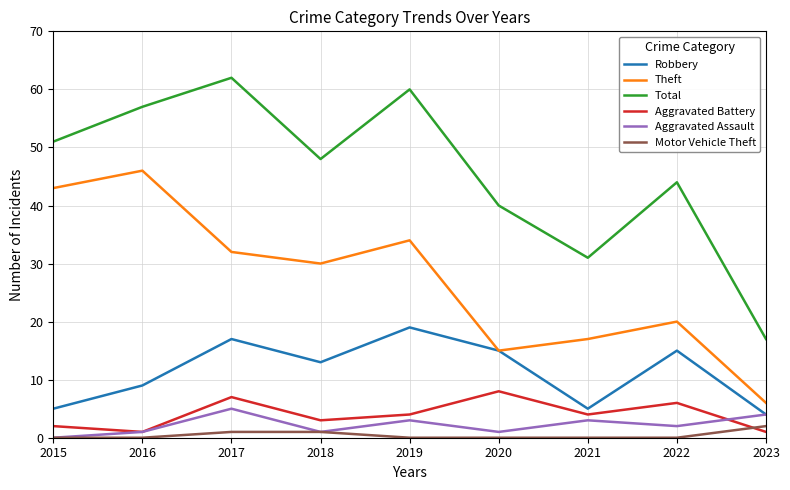

True or false: Total and Robbery intersect in this chart.

False